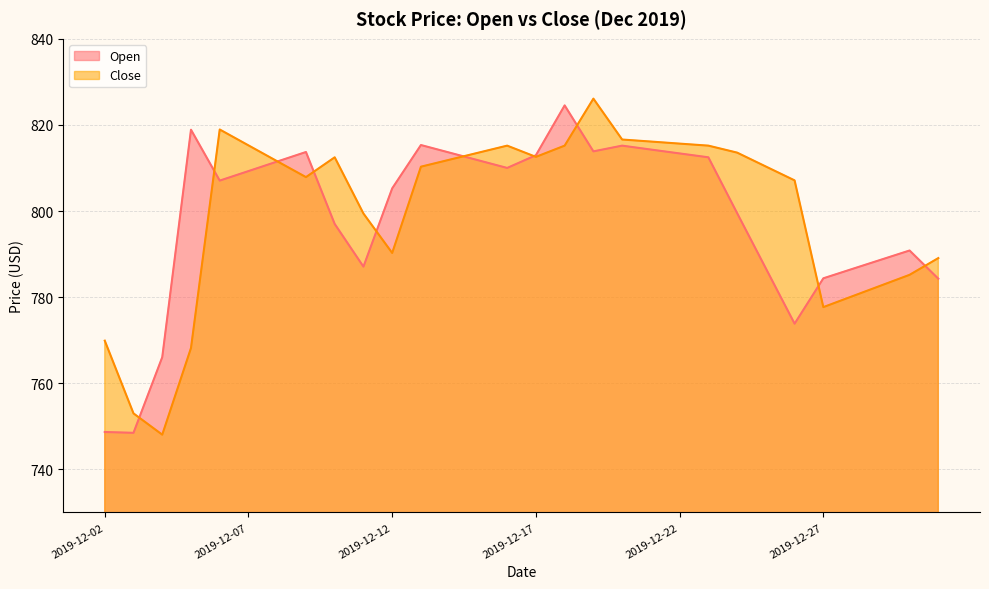

How many data points in Close are less than 811?

15